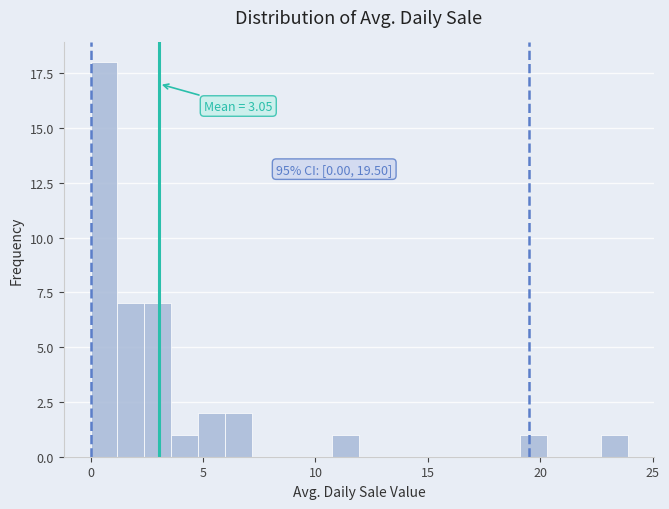

Around what value on the x-axis is the tallest bar? Give the approximate position of its centre, as read against the axis.

0.5